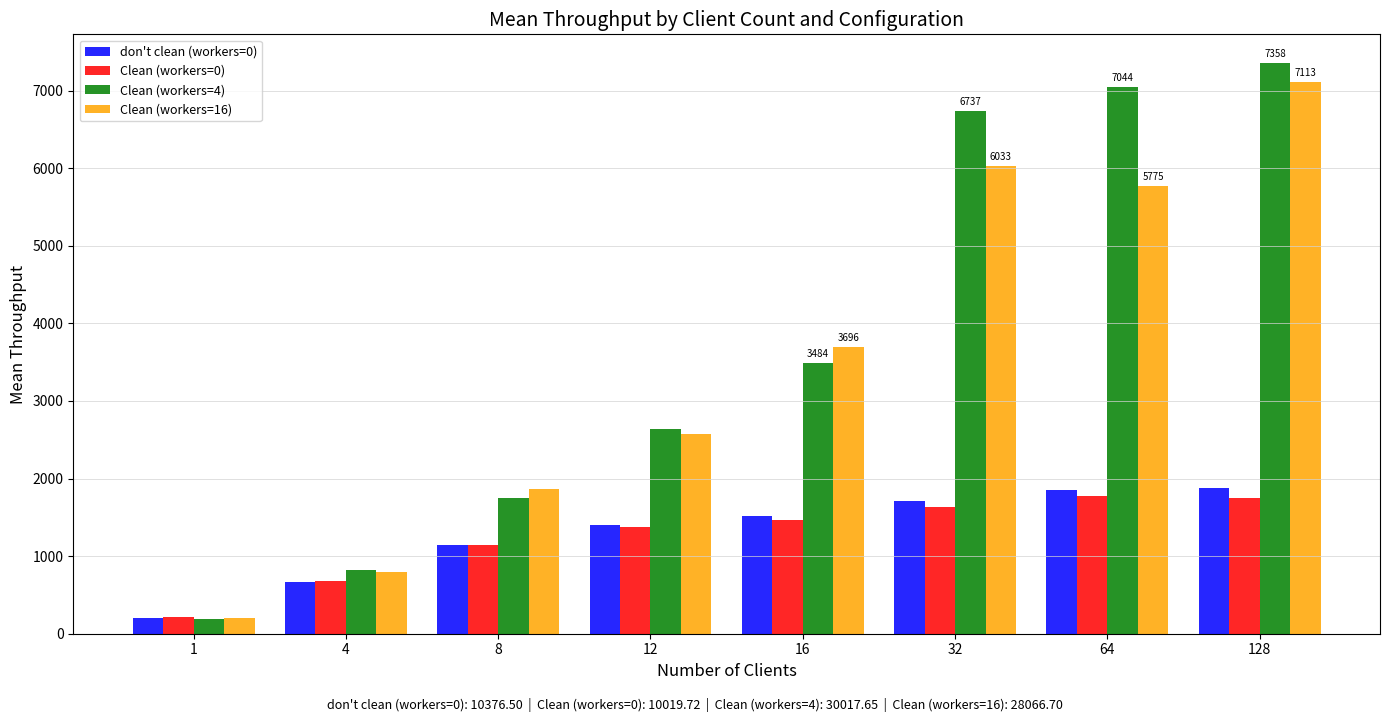

True or false: don't clean (workers=0) has a value of 404.7 at 12.

False